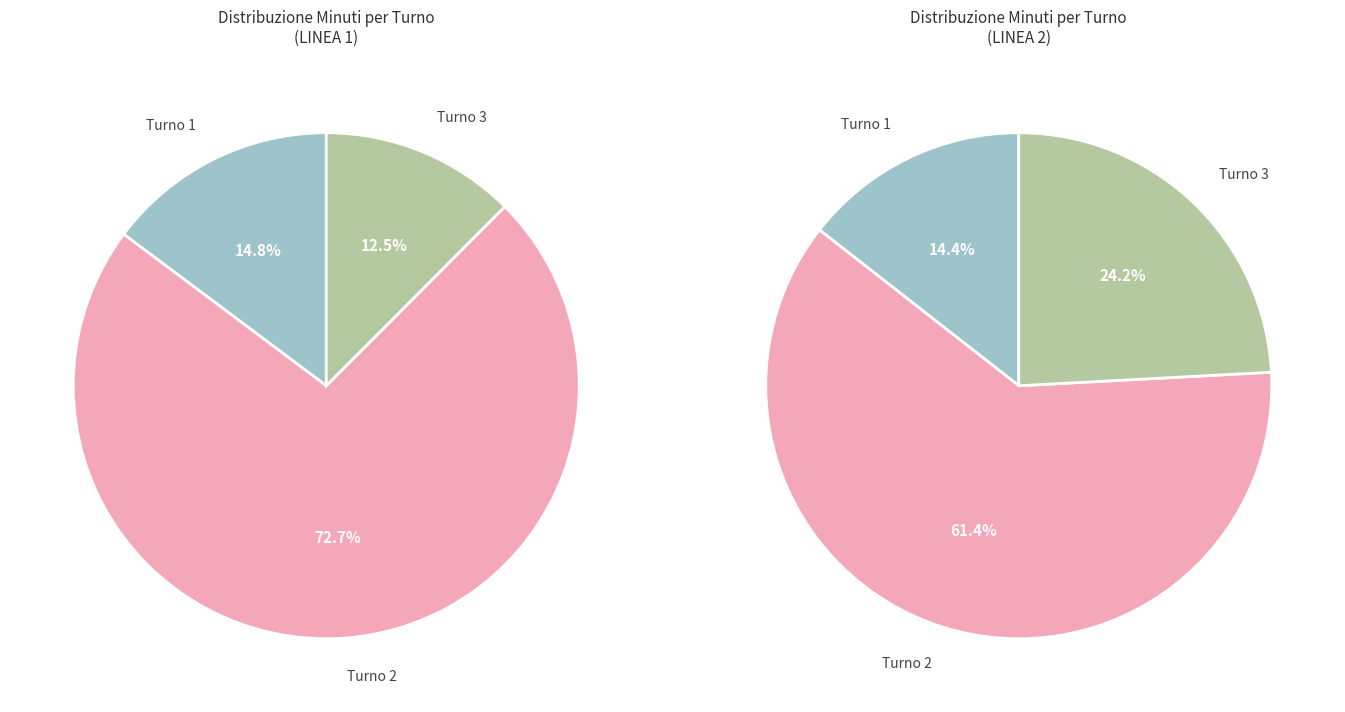

To the nearest percent, what portion does Turno 3 represent?

12%